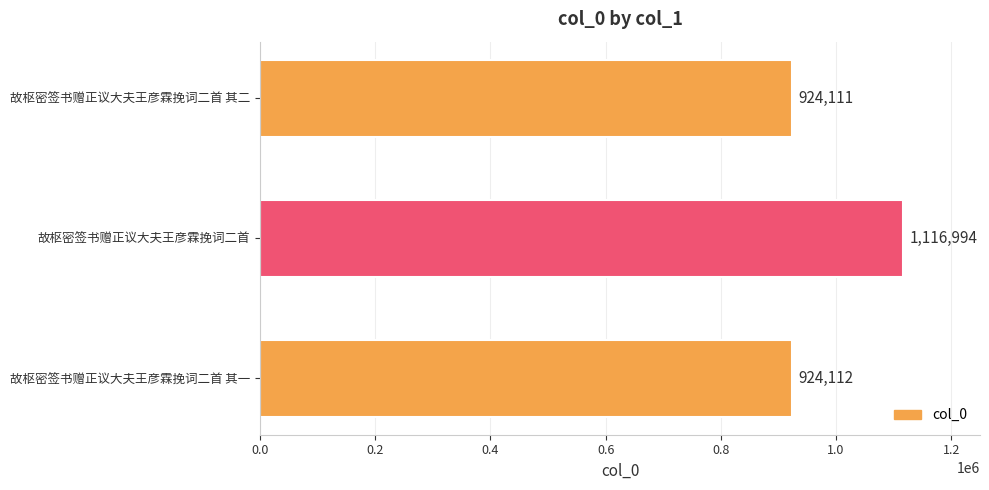

At which category does the chart reach its minimum across all series?

故枢密签书赠正议大夫王彦霖挽词二首 其二